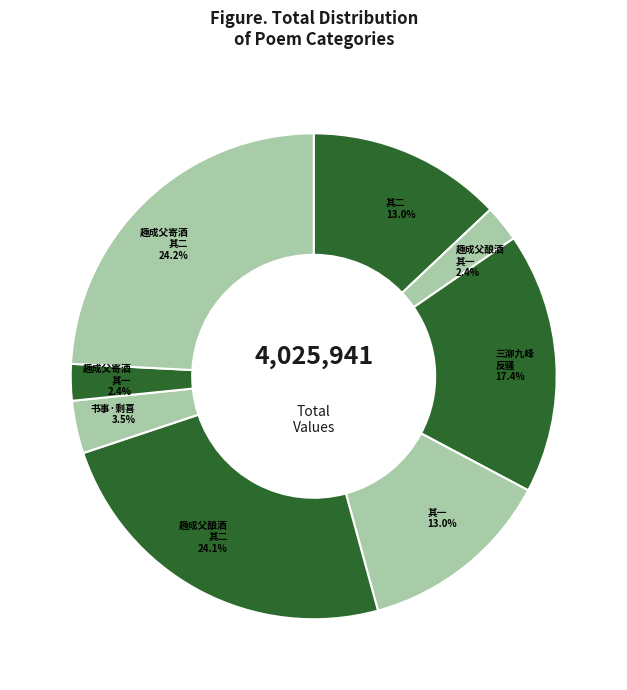

Count the number of slices in the pie.

8